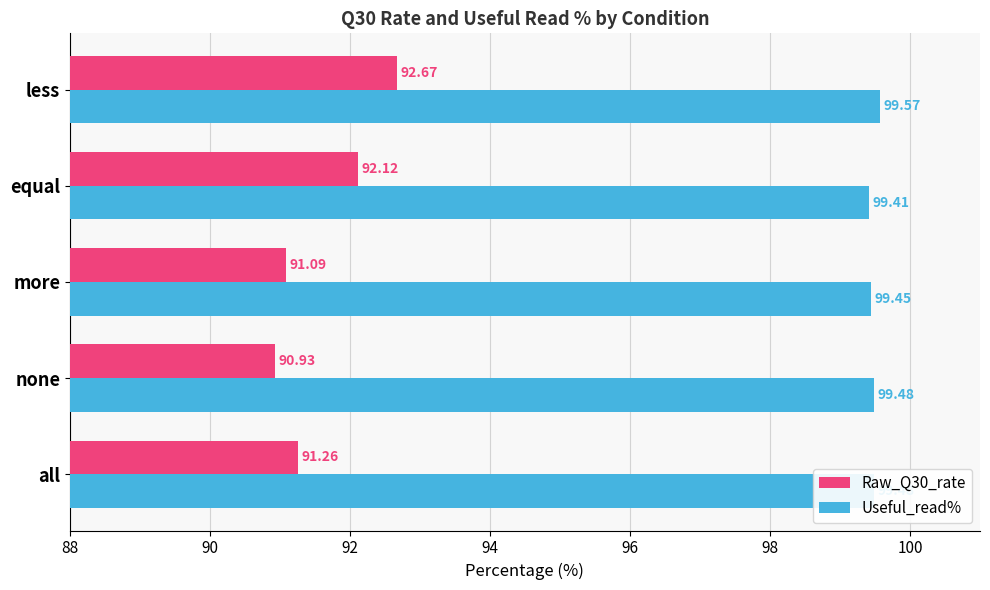

What is the minimum value shown in the chart?

90.9